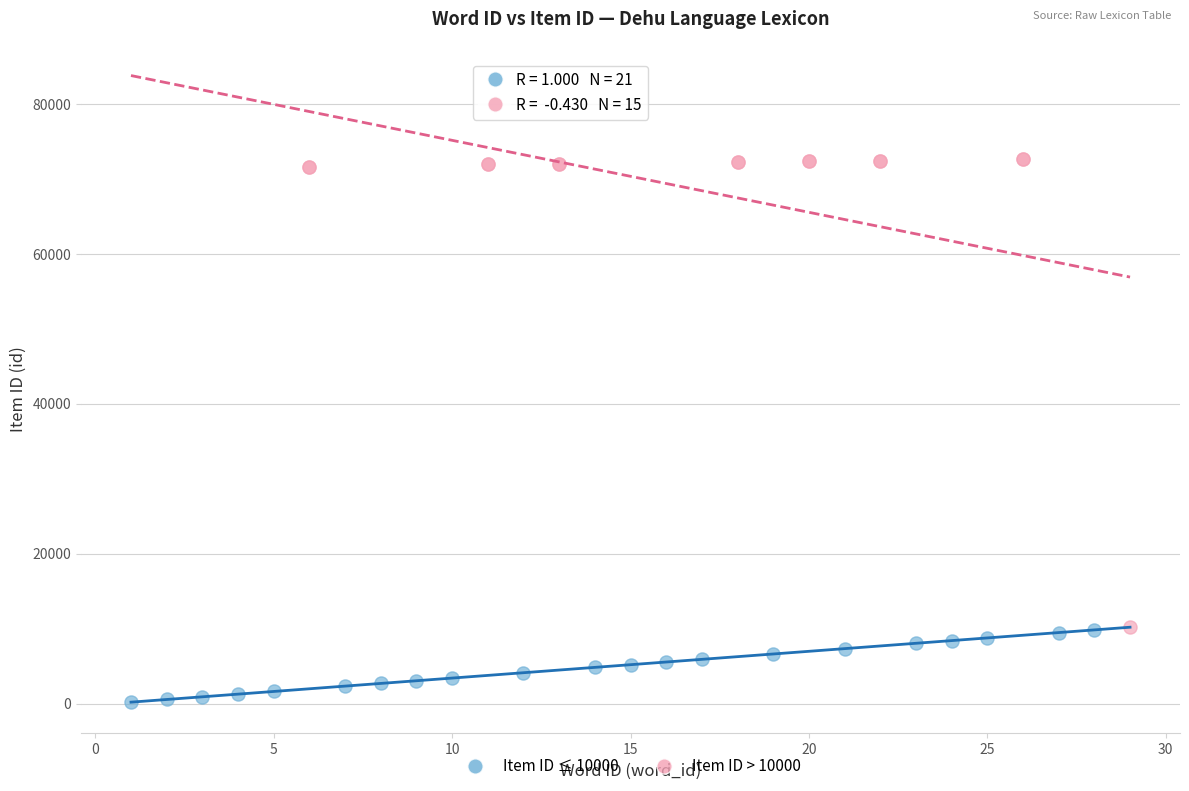

Which series contains the lowest Y value?

Item ID ≤ 10000